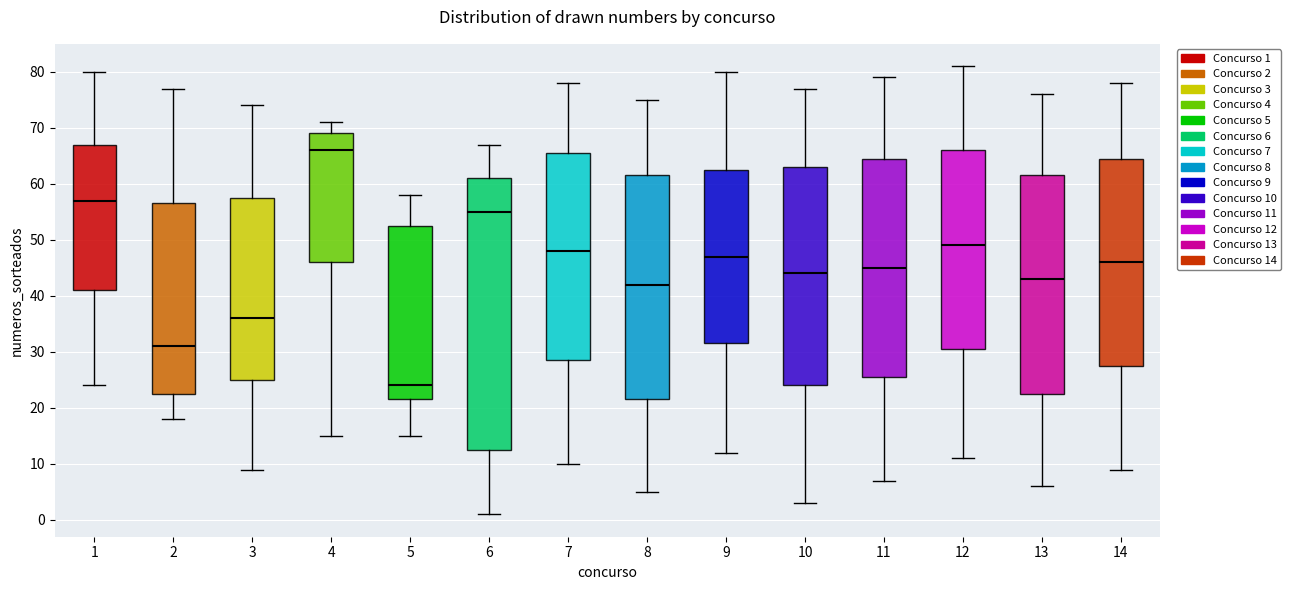

Which box has the highest median line?

4